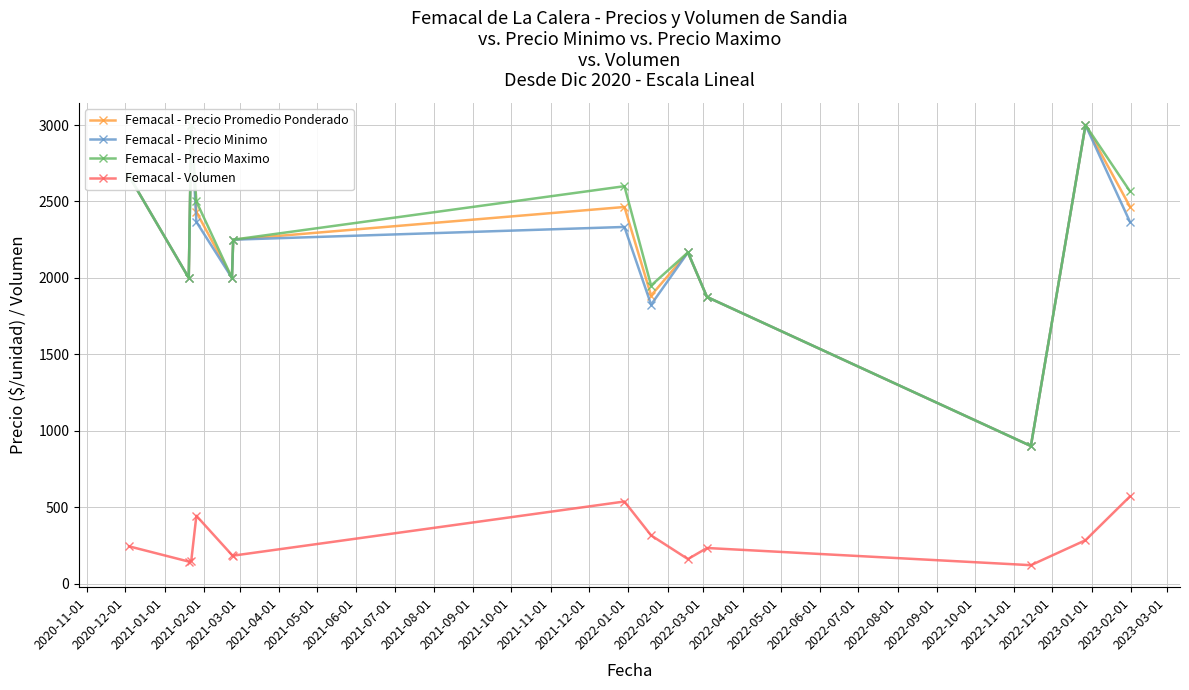

What is the value of the Femacal - Volumen point at the 12th from the left?

283.3